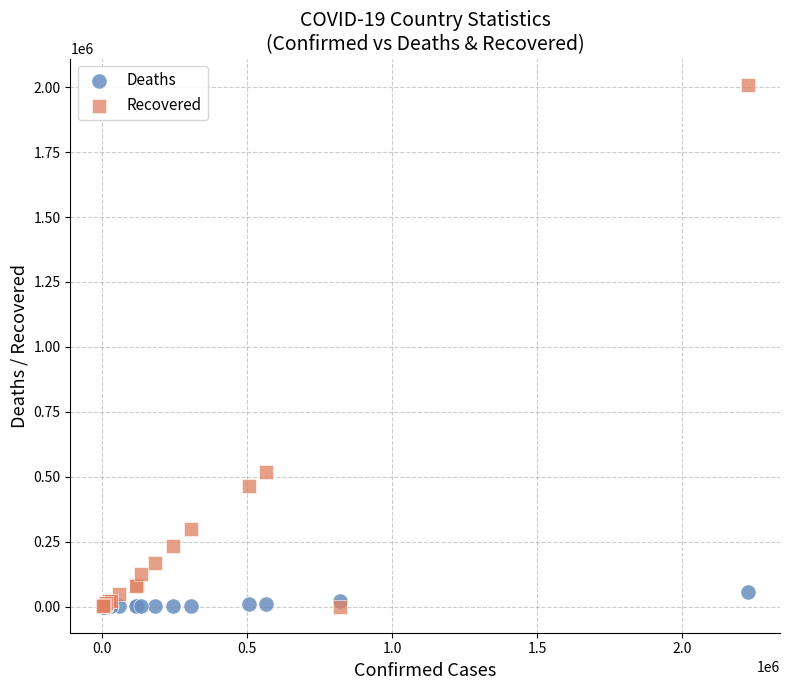

Which series contains the highest Y value?

Recovered